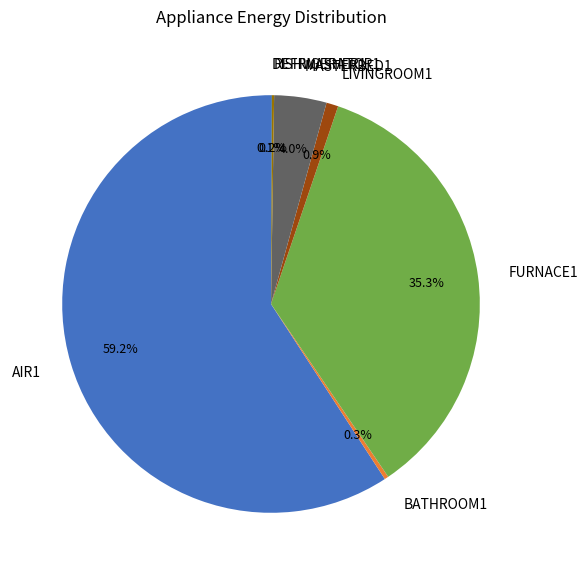

What is the largest slice in the pie chart?

AIR1